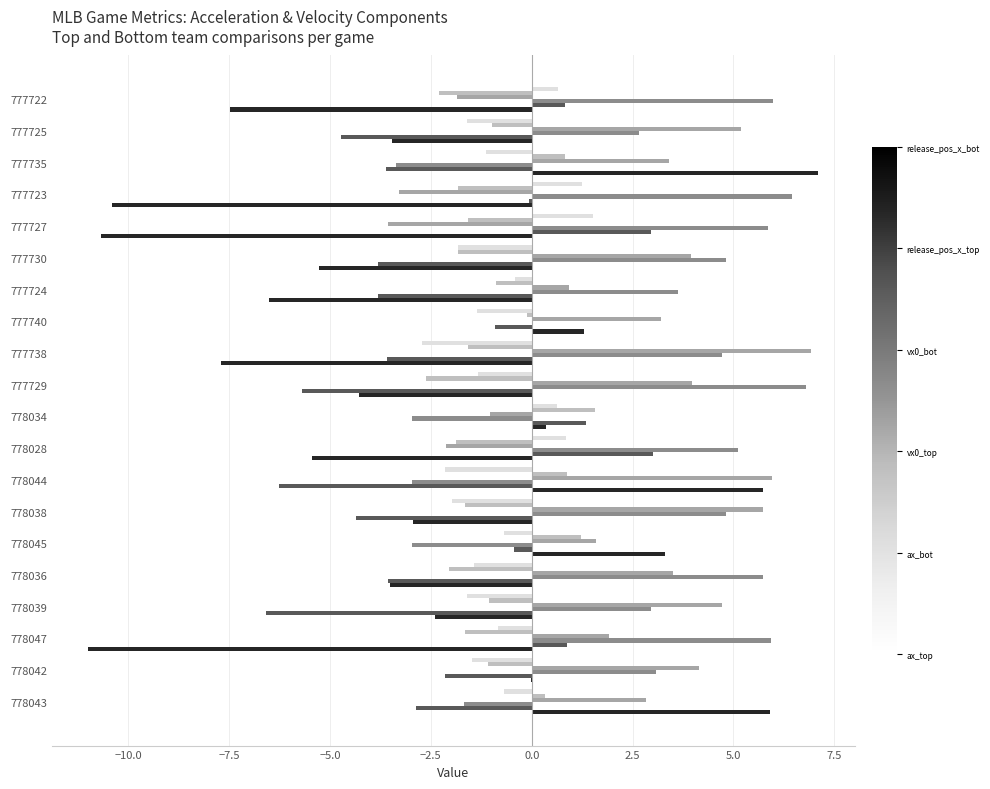

What is the greatest value displayed?

7.1